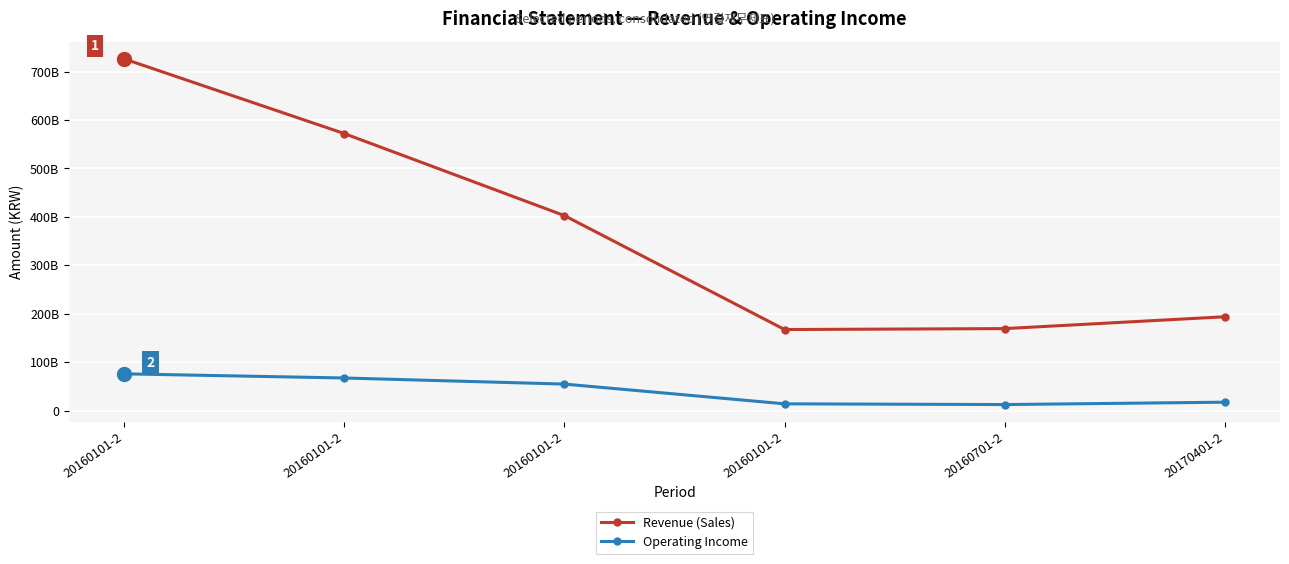

At 20170401-2, list the series in order from smallest to largest.

Operating Income, Revenue (Sales)